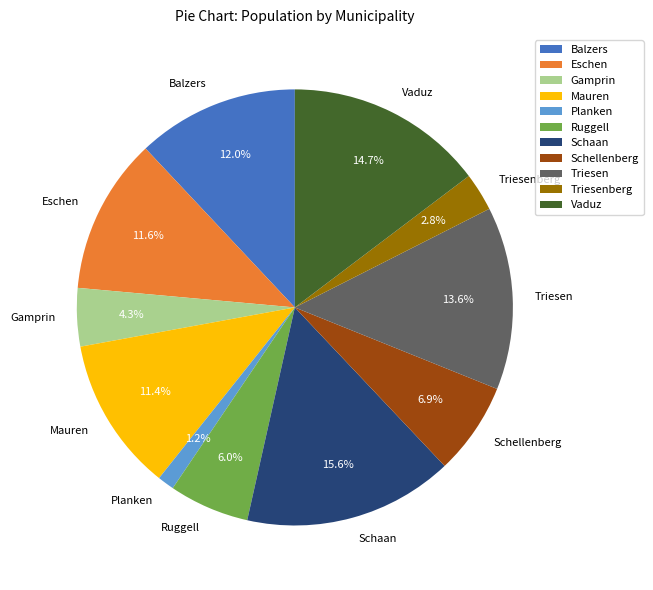

To the nearest percent, what is the difference between the largest and smallest slice percentages?

14%